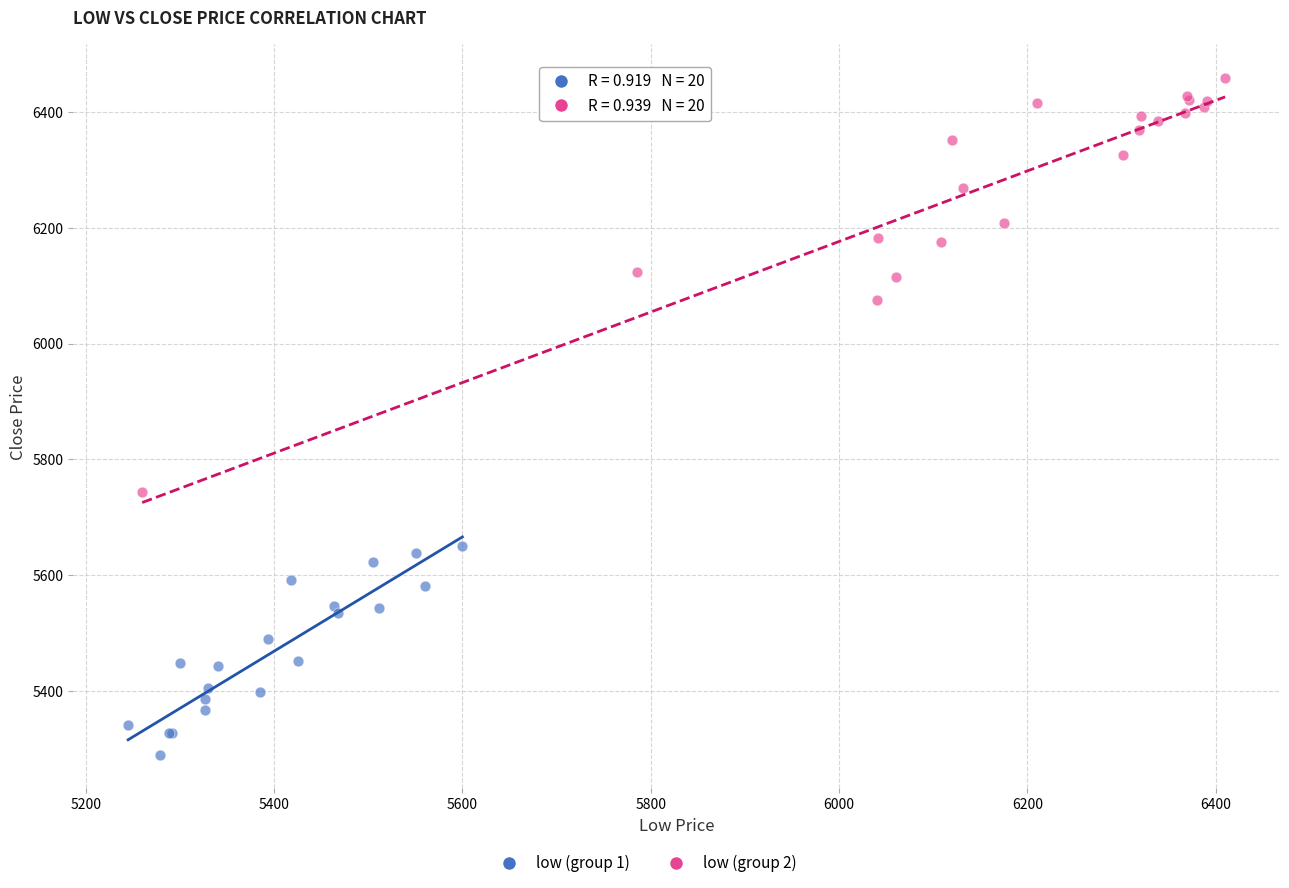

Which series has the largest Y range (max minus min)?

low (group 2)